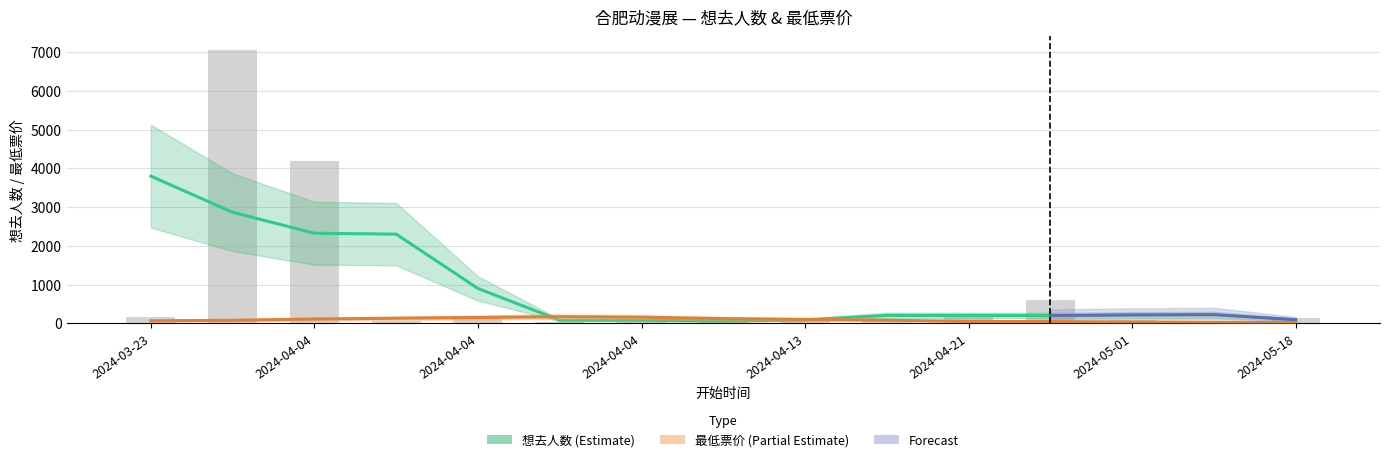

What is the difference between the maximum and minimum values?

7029